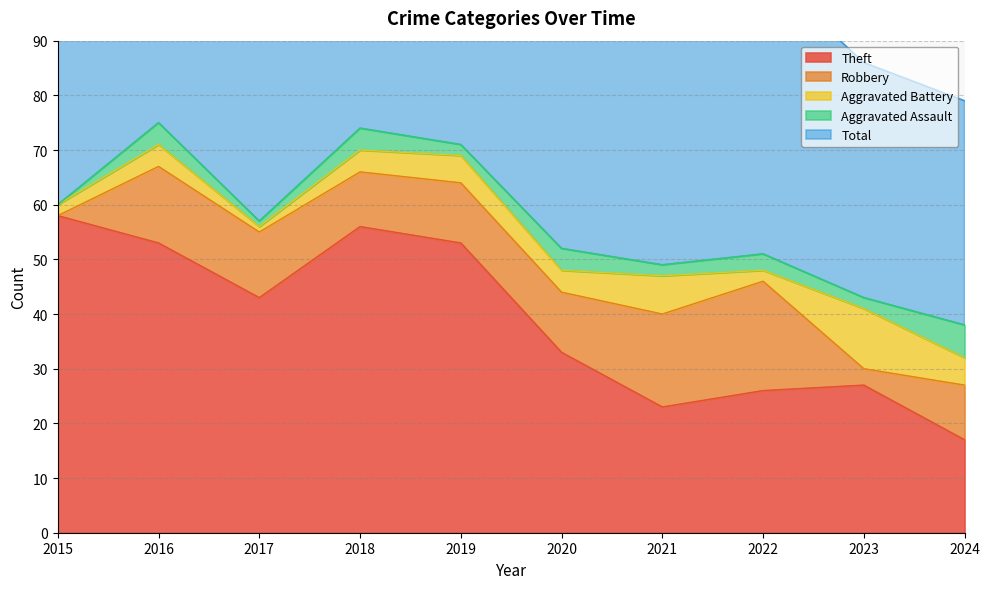

Reading right to left, what are all the values shown in this chart?

Theft: 2024=17	2023=27	2022=26	2021=23	2020=33	2019=53	2018=56	2017=43	2016=53	2015=58
Robbery: 2024=10	2023=3	2022=20	2021=17	2020=11	2019=11	2018=10	2017=12	2016=14	2015=0
Aggravated Battery: 2024=5	2023=11	2022=2	2021=7	2020=4	2019=5	2018=4	2017=1	2016=4	2015=2
Aggravated Assault: 2024=6	2023=2	2022=3	2021=2	2020=4	2019=2	2018=4	2017=1	2016=4	2015=0
Total: 2024=41	2023=43	2022=52	2021=51	2020=52	2019=71	2018=74	2017=57	2016=76	2015=60